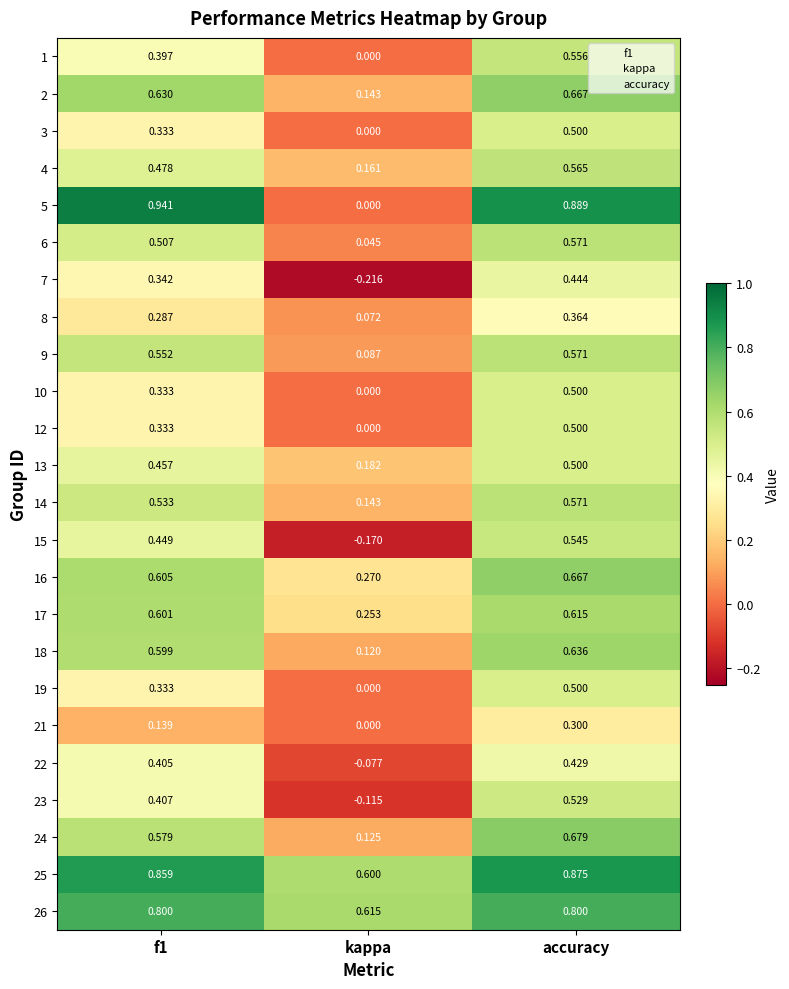

Is the value of 14 at kappa greater than the value of 16 at f1?

No